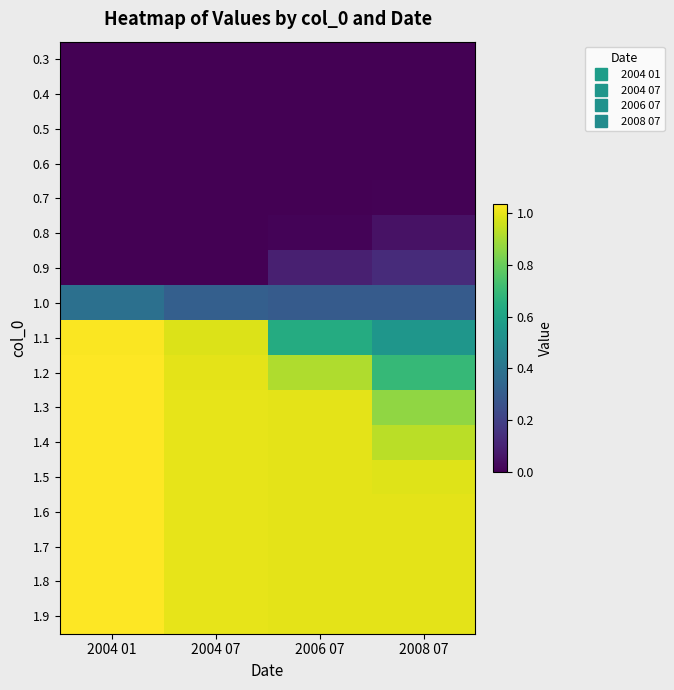

Reading left to right, list all the values displayed in this chart.

0.3: 2004 01=0.0	2004 07=0.0	2006 07=0.0	2008 07=0.0
0.4: 2004 01=0.0	2004 07=0.0	2006 07=0.0	2008 07=0.0
0.5: 2004 01=0.0	2004 07=0.0	2006 07=0.0	2008 07=0.0
0.6: 2004 01=0.0	2004 07=0.0	2006 07=0.0	2008 07=0.0
0.7: 2004 01=0.0	2004 07=0.0	2006 07=0.0	2008 07=0.0
0.8: 2004 01=0.0	2004 07=0.0	2006 07=0.0	2008 07=0.1
0.9: 2004 01=0.0	2004 07=0.0	2006 07=0.1	2008 07=0.1
1.0: 2004 01=0.4	2004 07=0.3	2006 07=0.3	2008 07=0.3
1.1: 2004 01=1.0	2004 07=1.0	2006 07=0.6	2008 07=0.5
1.2: 2004 01=1.0	2004 07=1.0	2006 07=0.9	2008 07=0.7
1.3: 2004 01=1.0	2004 07=1.0	2006 07=1.0	2008 07=0.9
1.4: 2004 01=1.0	2004 07=1.0	2006 07=1.0	2008 07=0.9
1.5: 2004 01=1.0	2004 07=1.0	2006 07=1.0	2008 07=1.0
1.6: 2004 01=1.0	2004 07=1.0	2006 07=1.0	2008 07=1.0
1.7: 2004 01=1.0	2004 07=1.0	2006 07=1.0	2008 07=1.0
1.8: 2004 01=1.0	2004 07=1.0	2006 07=1.0	2008 07=1.0
1.9: 2004 01=1.0	2004 07=1.0	2006 07=1.0	2008 07=1.0